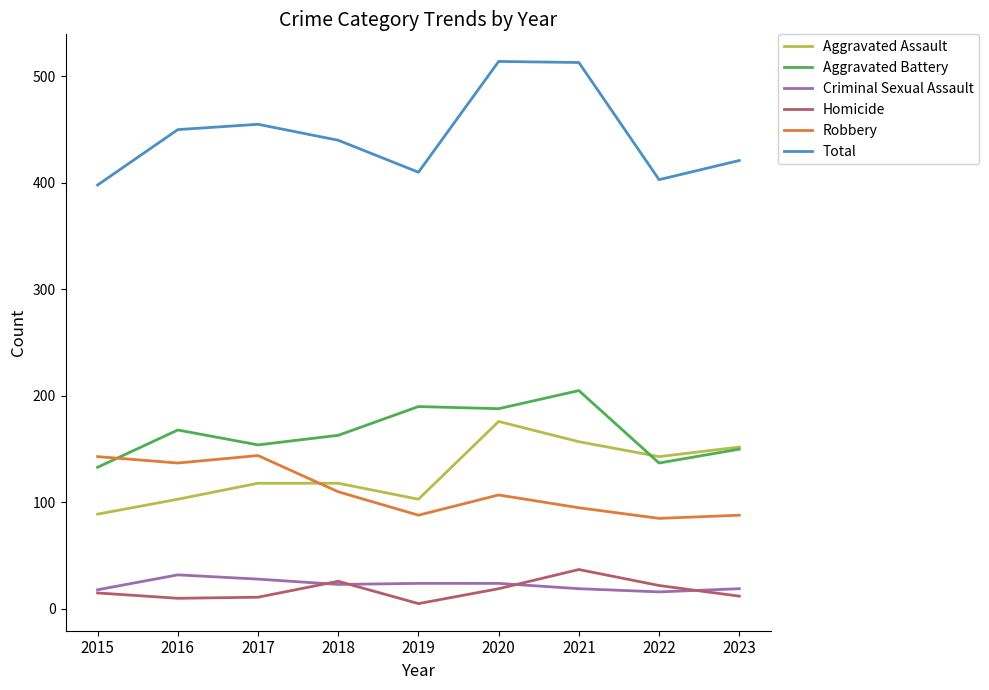

Is it true that Robbery equals 53 at 2019?

False